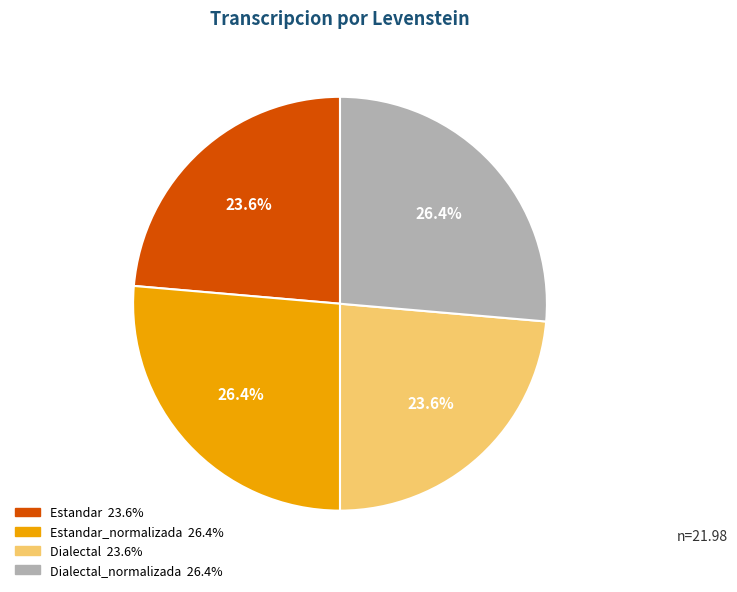

Is there a majority slice in this chart?

No